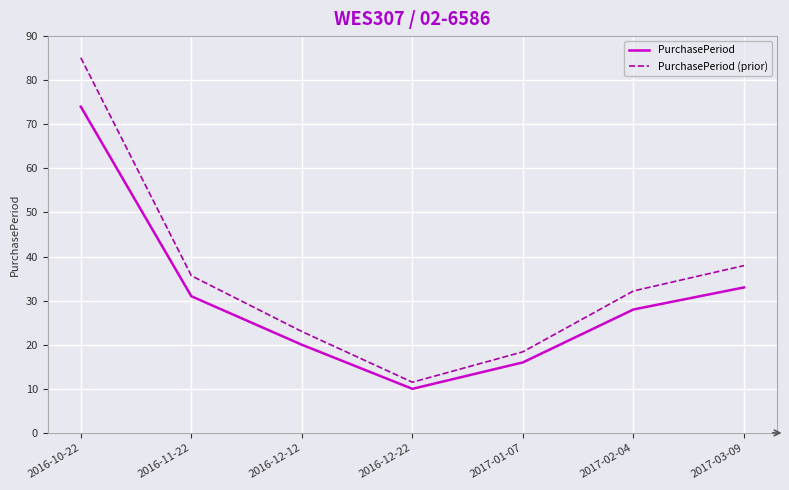

Where does the PurchasePeriod series first go above 28?

2016-10-22